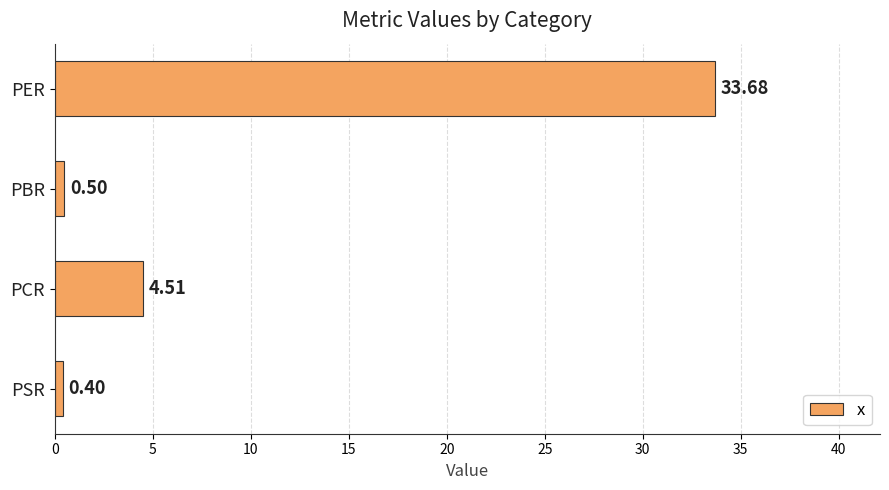

Where is the data nearest to the value 17?

PCR